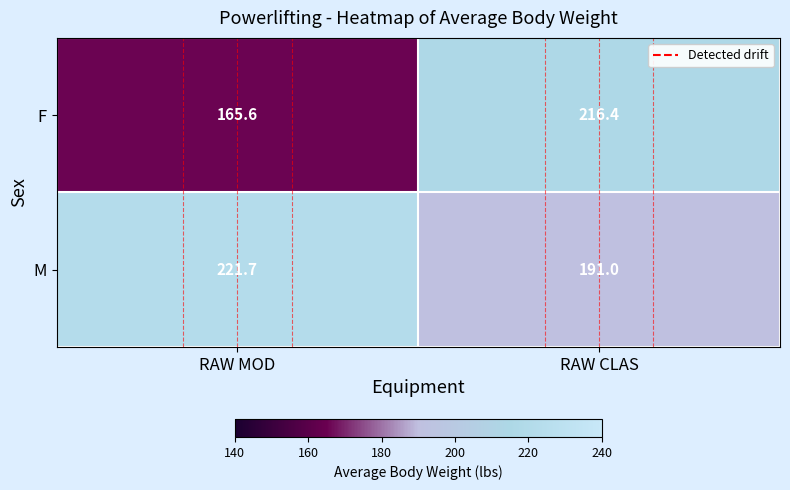

What is the difference between the F values at RAW CLAS and RAW MOD?

50.8